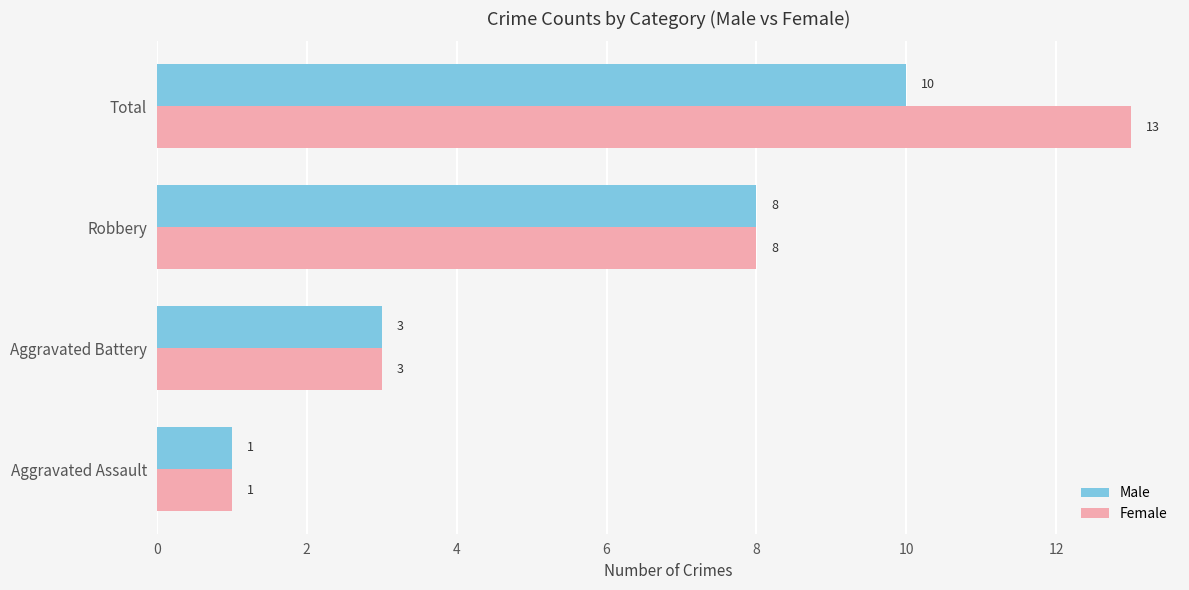

What is the sum of all Female values?

25